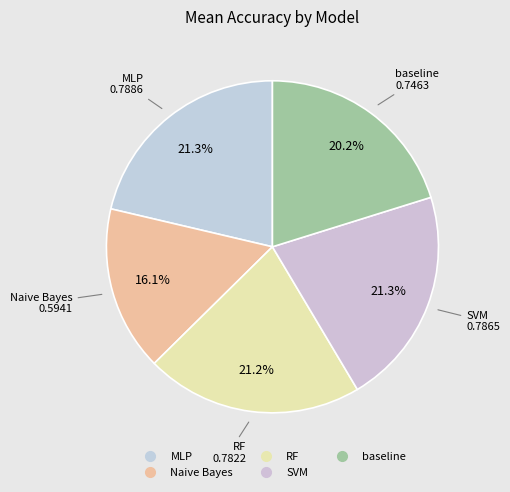

To the nearest percent, what is the combined percentage of Naive Bayes and RF?

37%